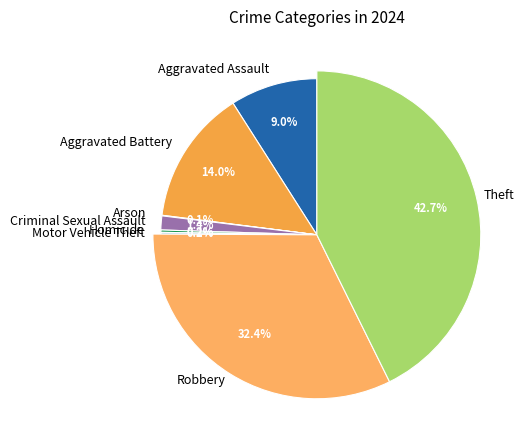

Count the number of slices in the pie.

8